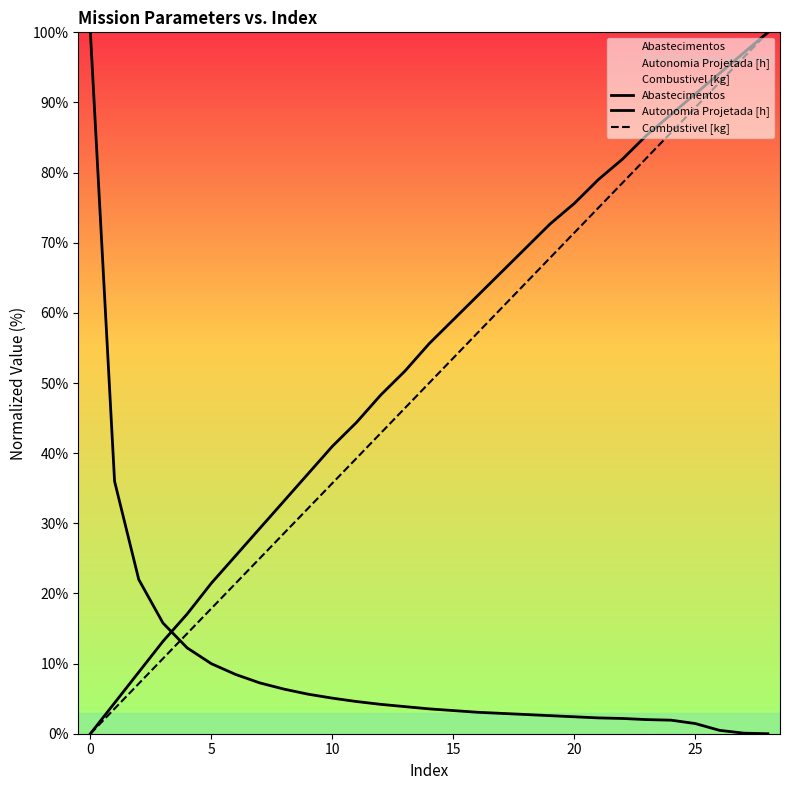

Which series has the largest total across all categories?

Autonomia Projetada [h]